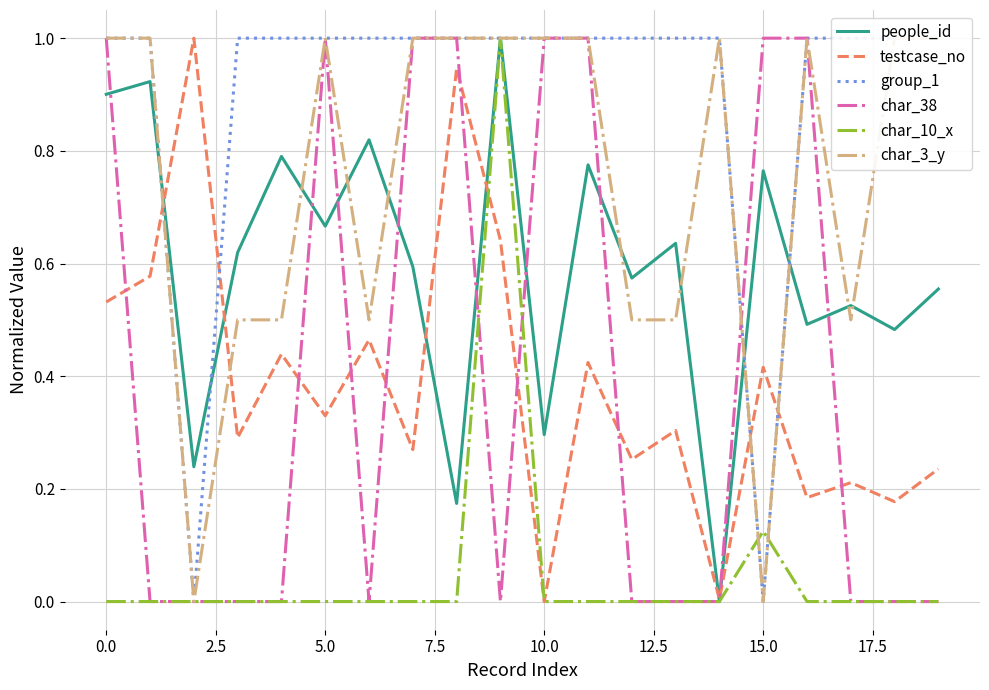

Which category has the lowest value across all series?

14